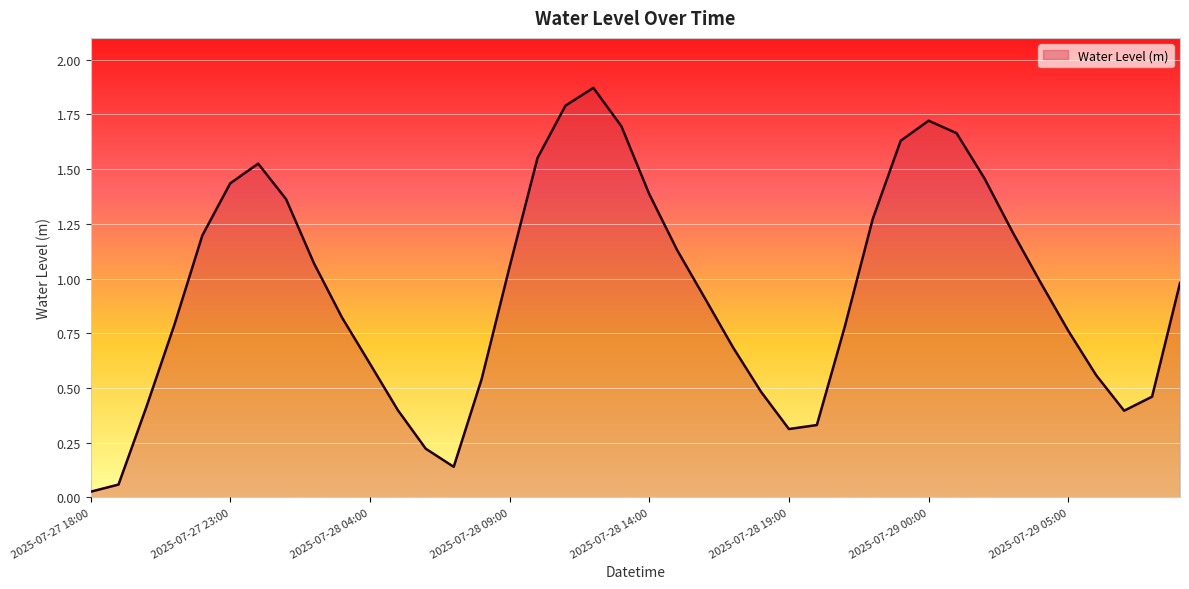

What is the difference between the maximum and minimum values?

1.8